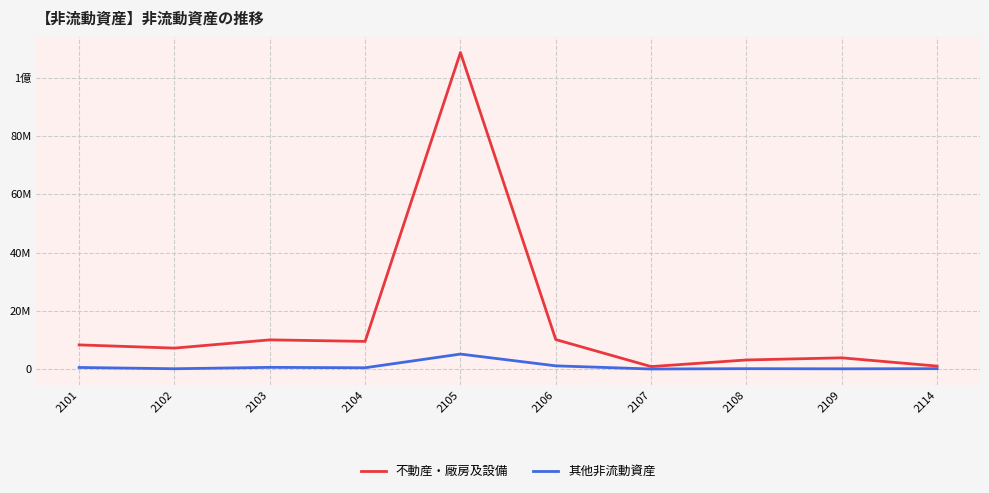

Rank the series by their maximum value, from highest to lowest.

不動産・廠房及設備, 其他非流動資産